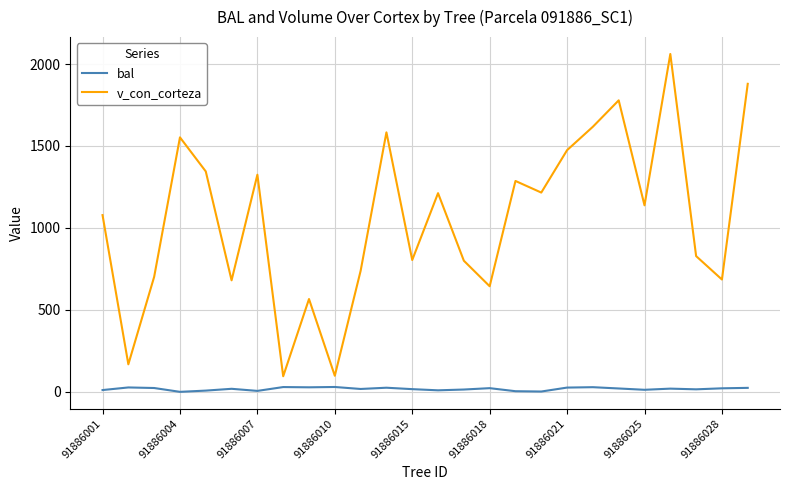

Which series has the largest total across all categories?

v_con_corteza